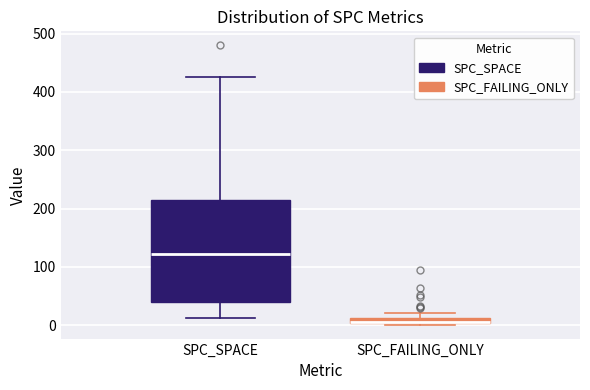

Which box has the lowest median line?

SPC_FAILING_ONLY